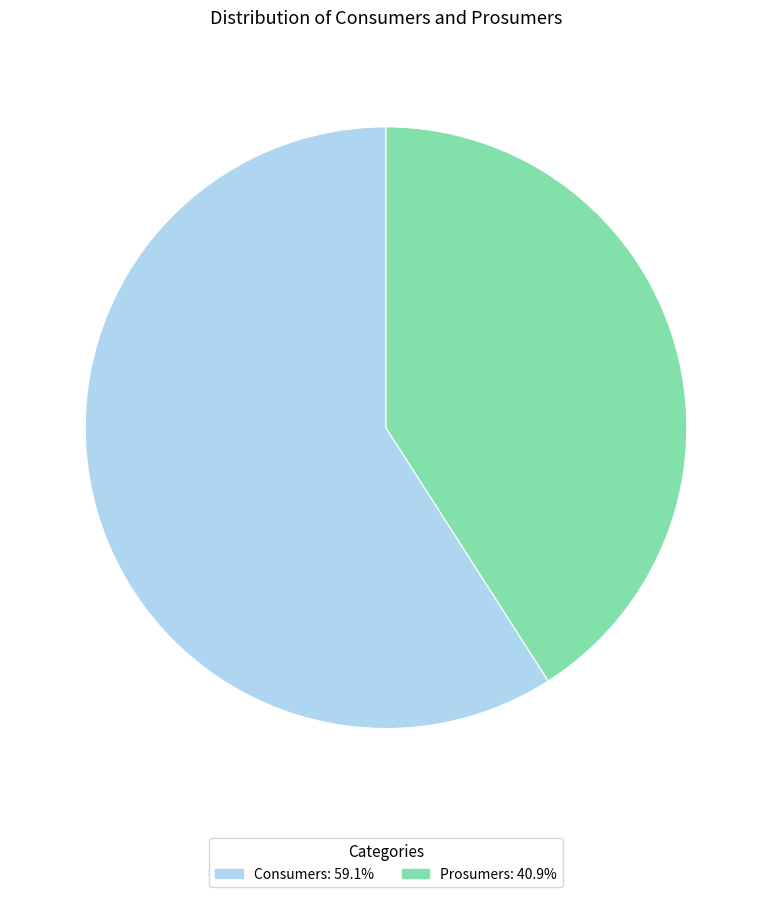

Does any single category account for the majority?

Yes